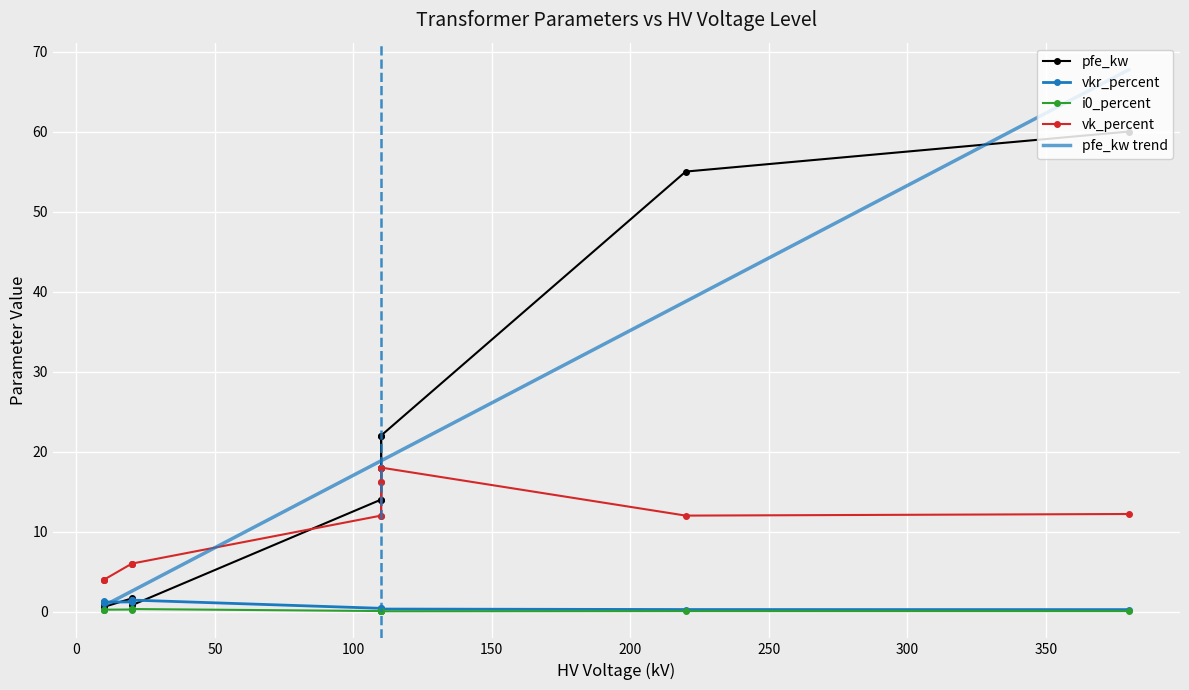

What is the maximum value for pfe_kw trend?

67.7